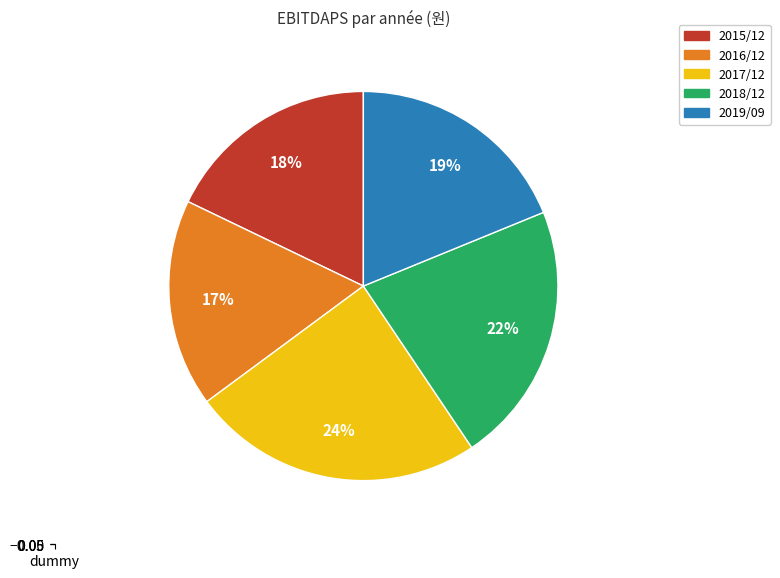

Is the sum of 2017/12 and 2015/12 greater than half?

No